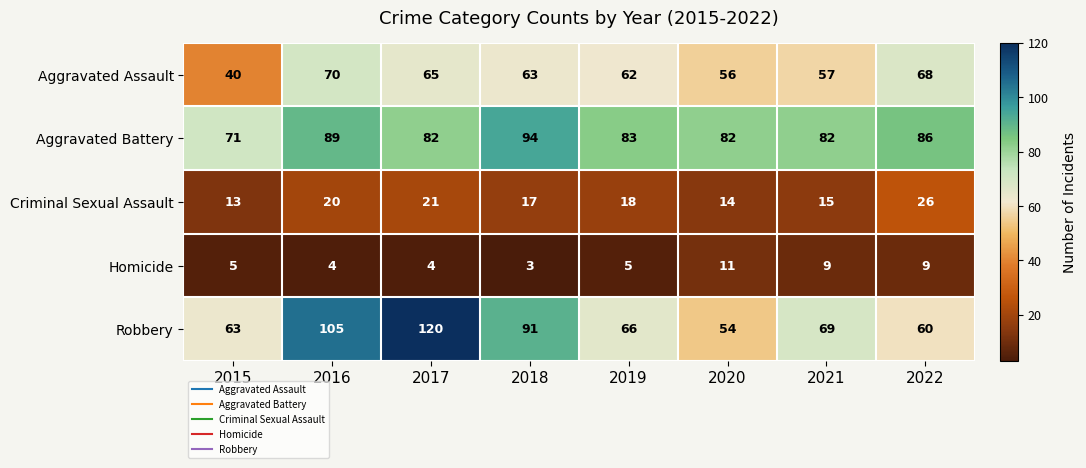

What is the spread (max minus min) of values at 2019?

78